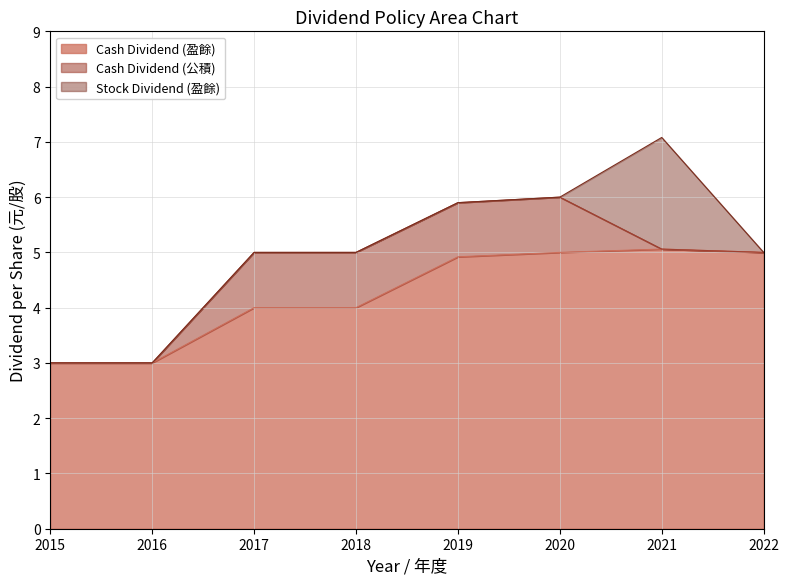

At which category does Cash Dividend (盈餘) reach its first local peak?

2021